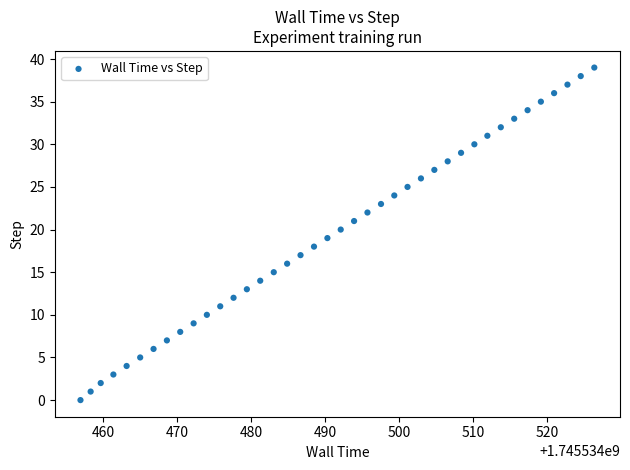

What is the range of Y values (max minus min)?

39